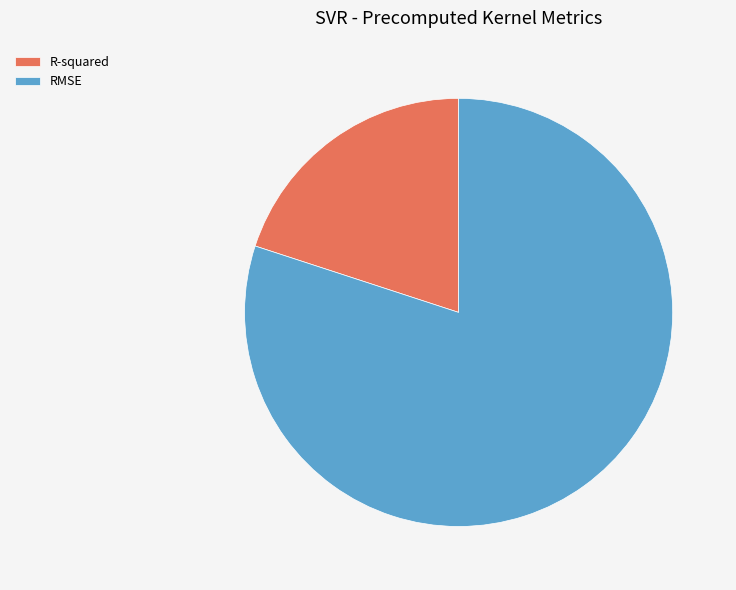

Which category has the smallest portion of the pie?

R-squared